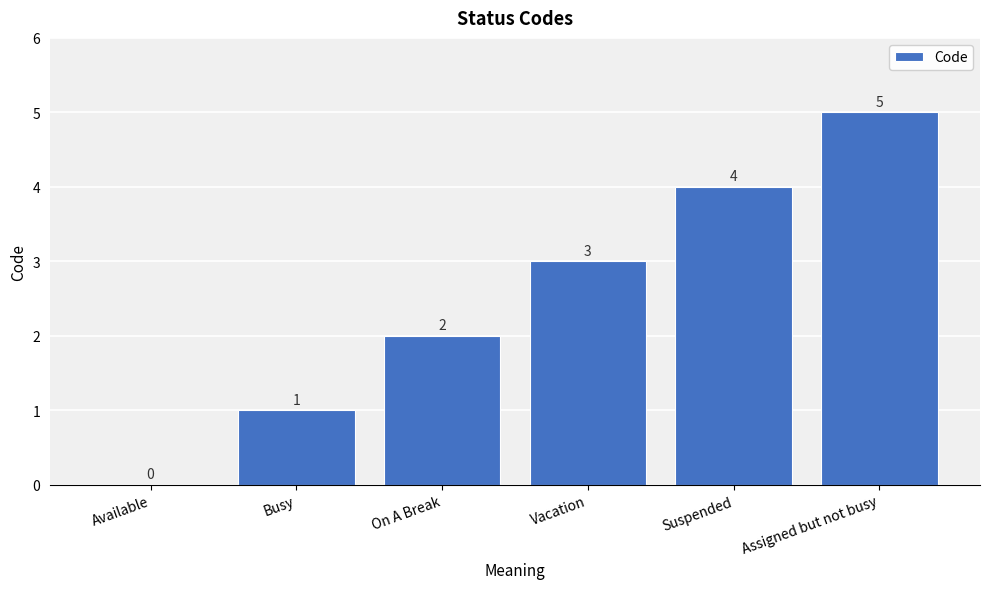

How many distinct data groups are displayed?

1